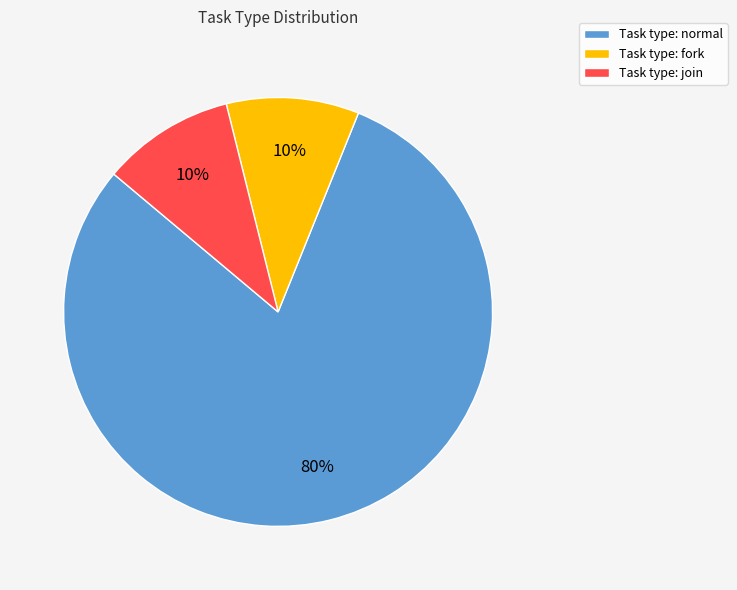

To the nearest percent, what is the average slice percentage?

33%